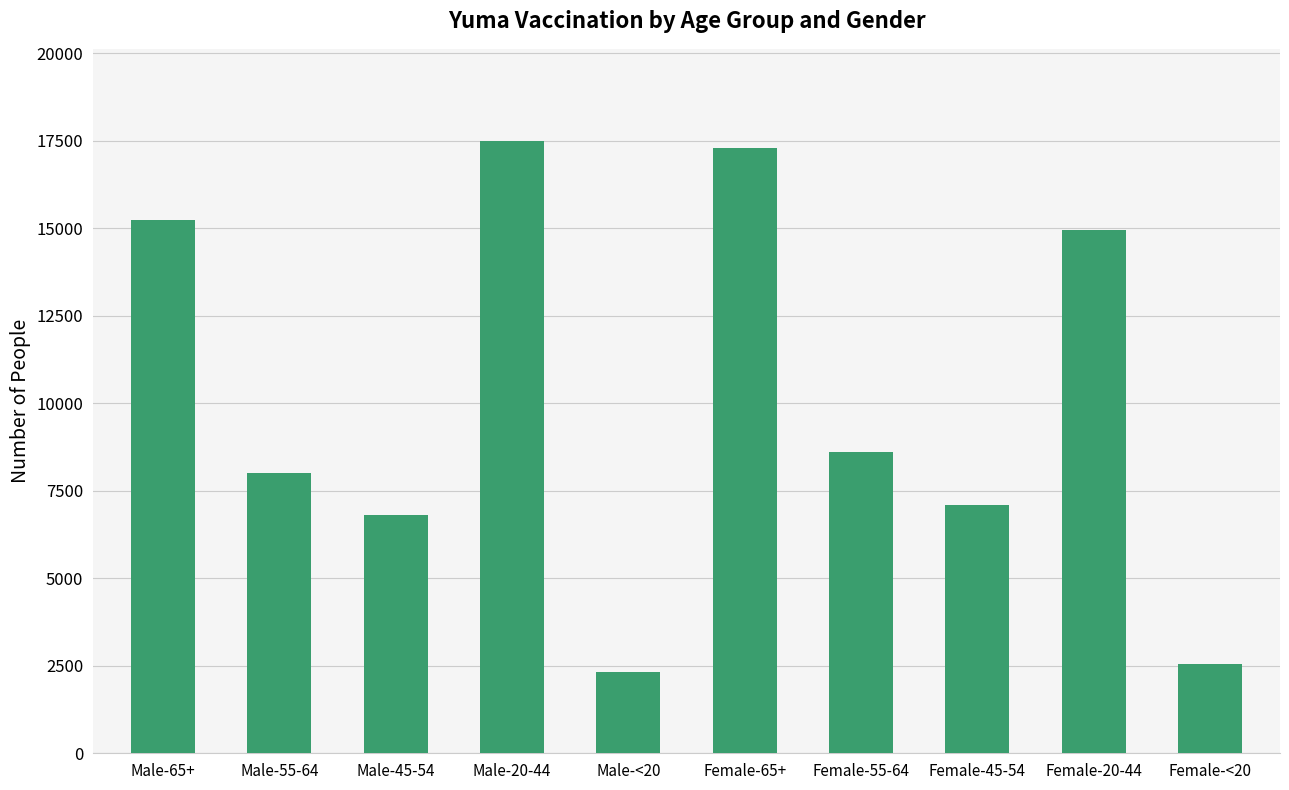

What is the greatest value displayed?

17499